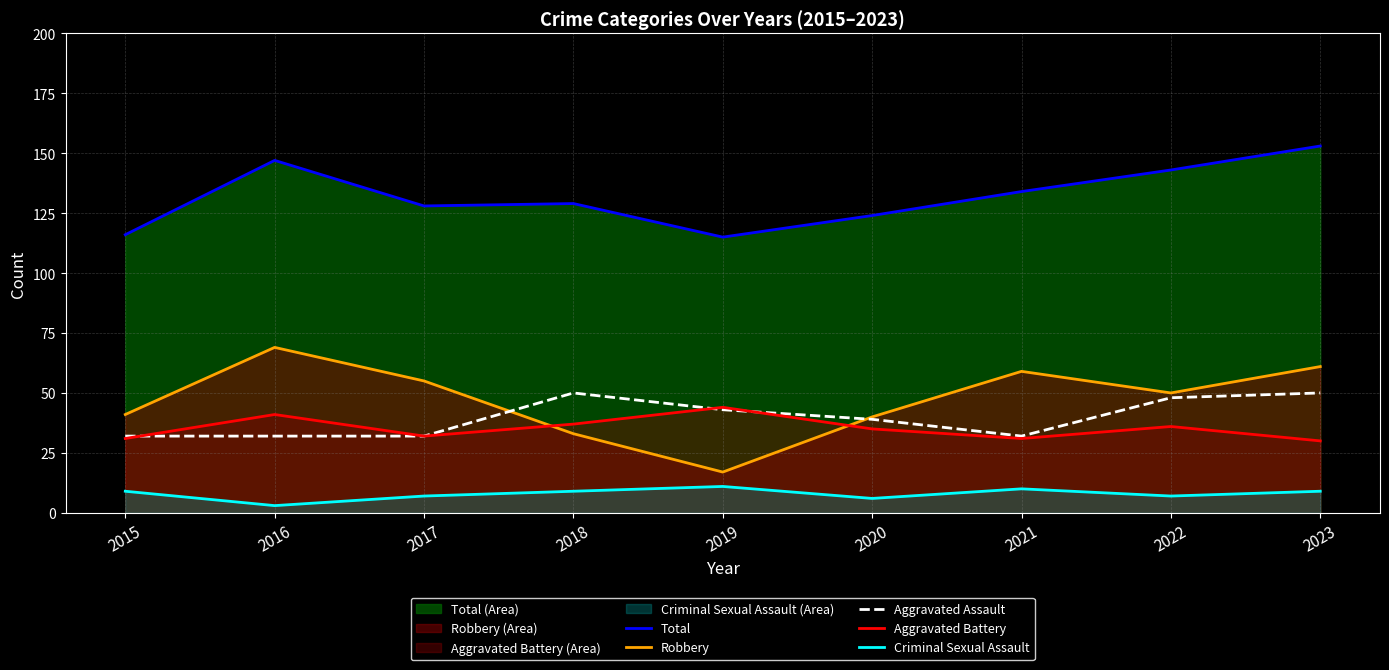

Which series has the largest total across all categories?

Total